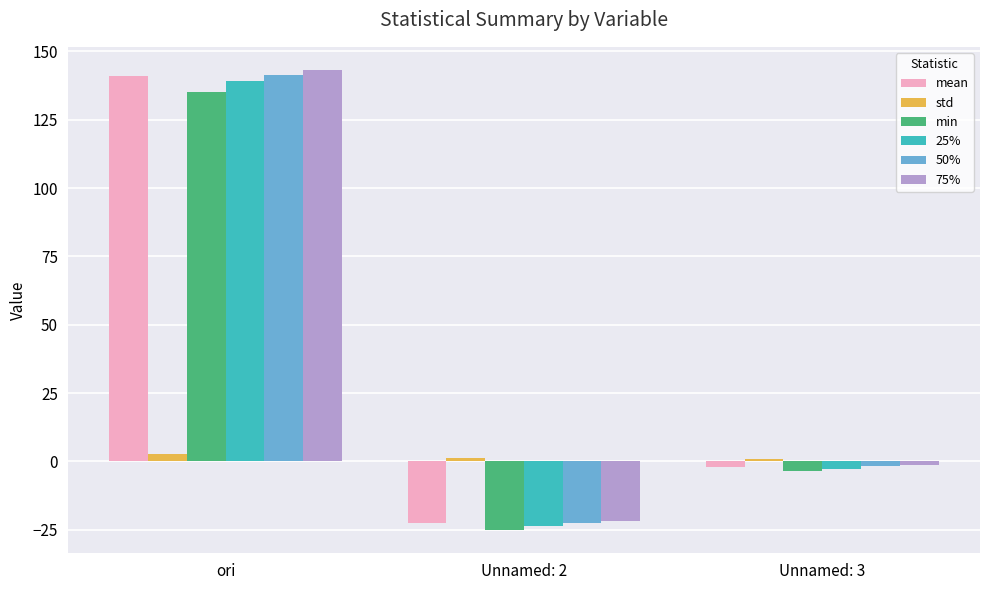

At which category does the chart reach its peak across all series?

ori